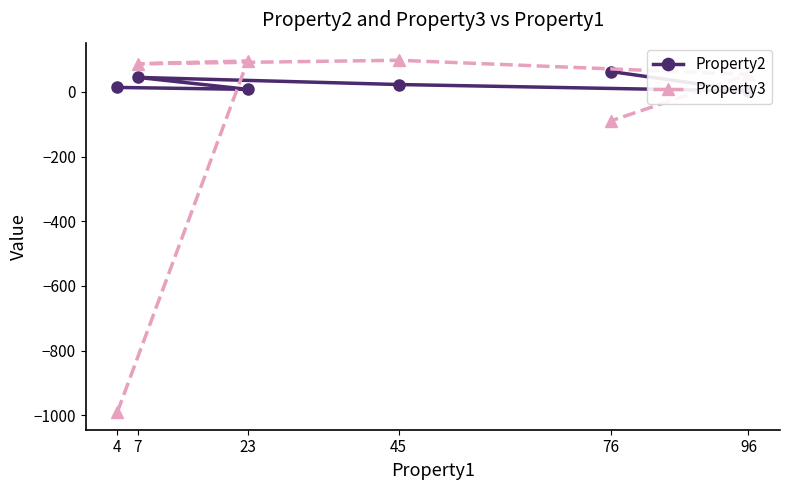

Which category has the highest value in the Property3 series?

45